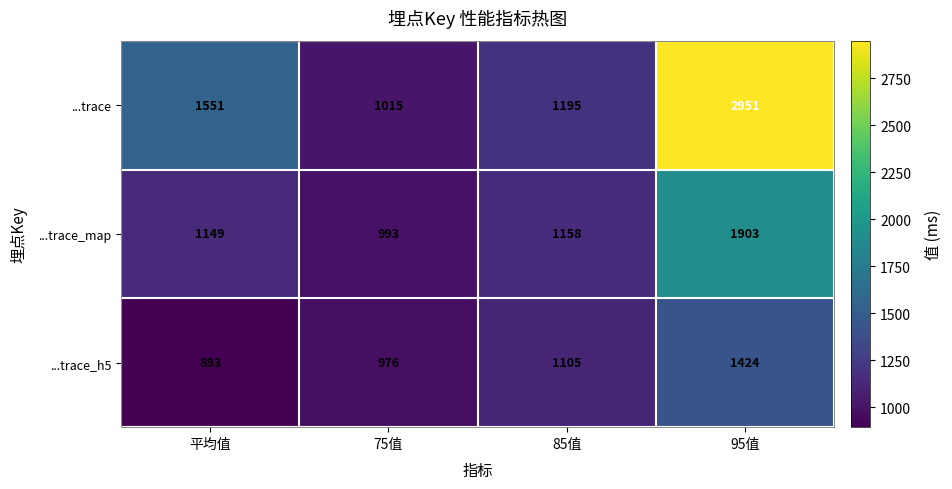

True or false: ...trace_h5 has a value of 775 at 95值.

False